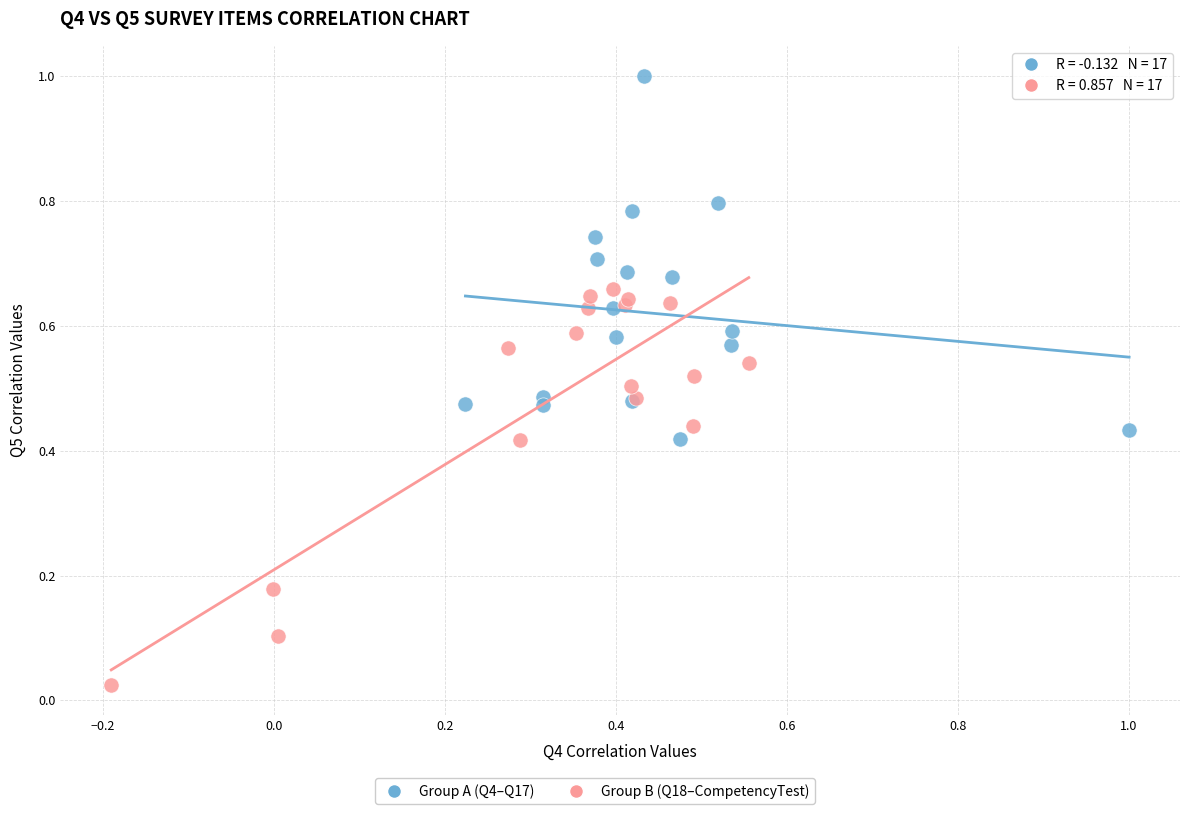

Which series contains the highest Y value?

Group A (Q4–Q17)